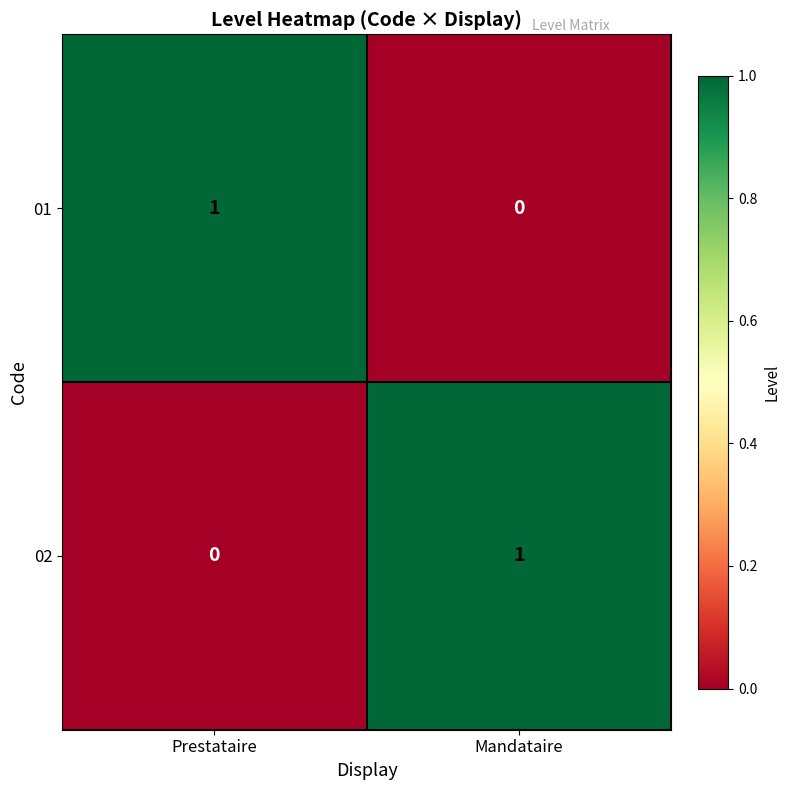

Reading left to right, list all the values displayed in this chart.

01: 1	0
02: 0	1